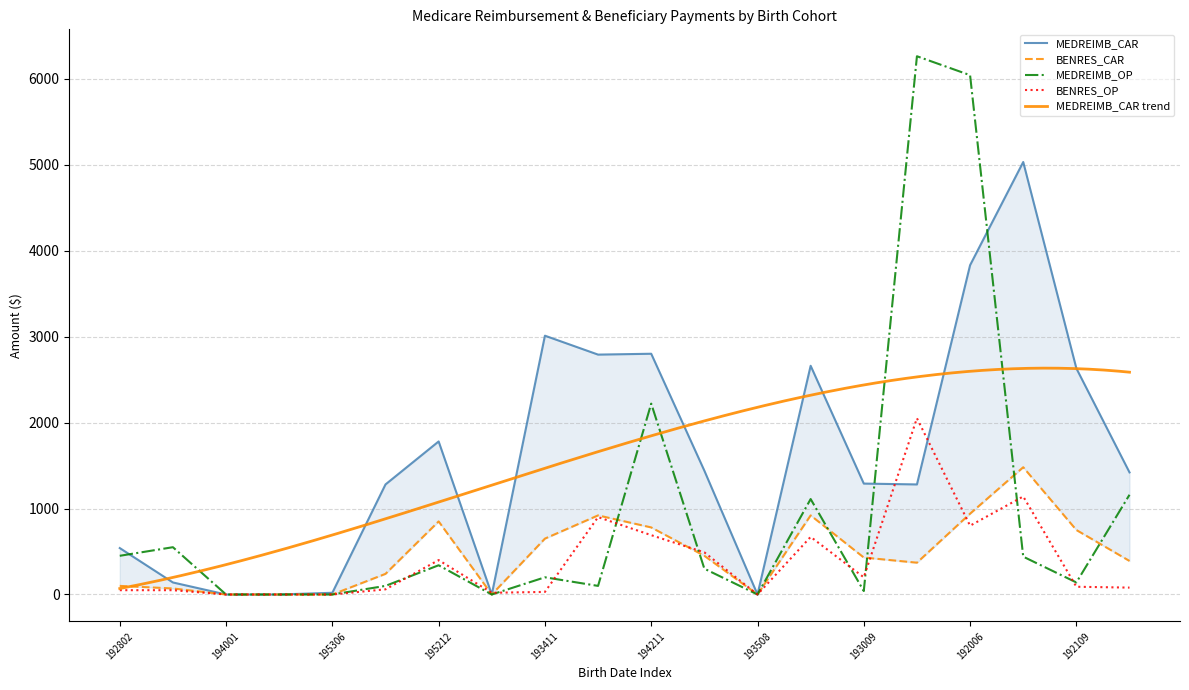

Is this an area chart (filled region under the line)?

No